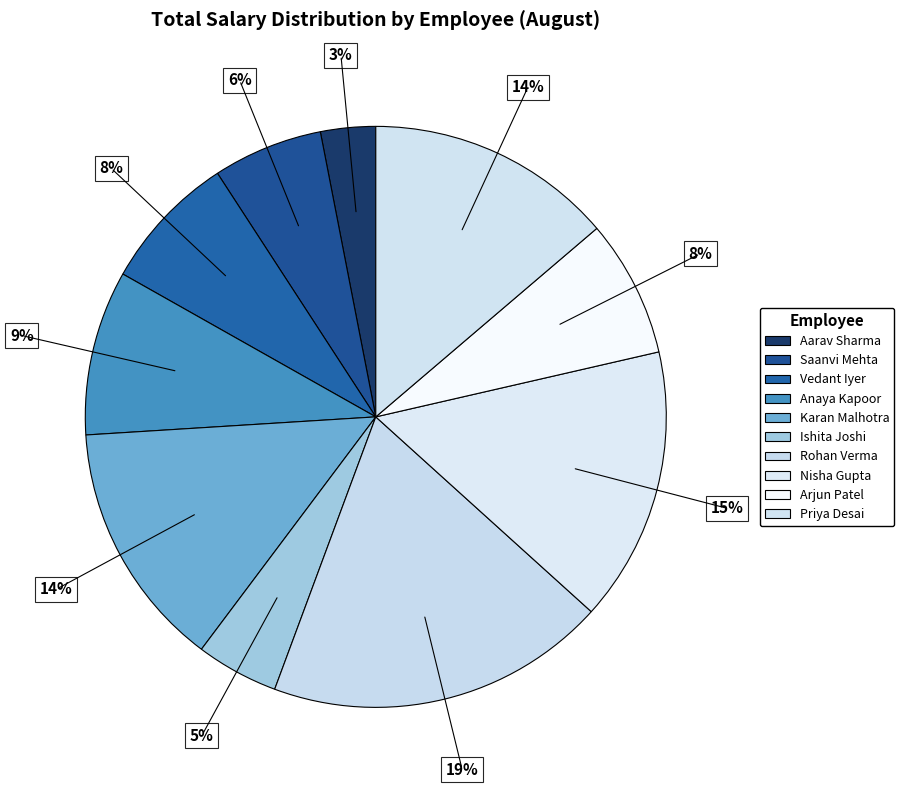

The Arjun Patel slice represents 8% of the pie. True or false?

True